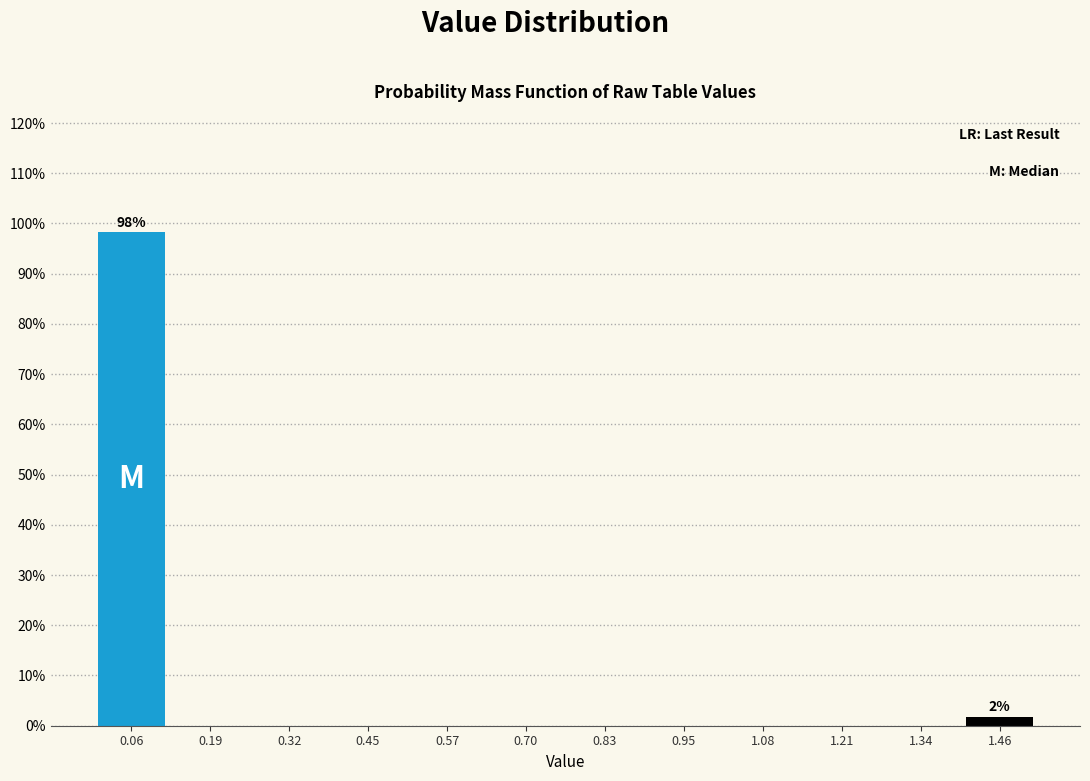

Which range on the x-axis has the tallest bar?

0.00 to 0.12